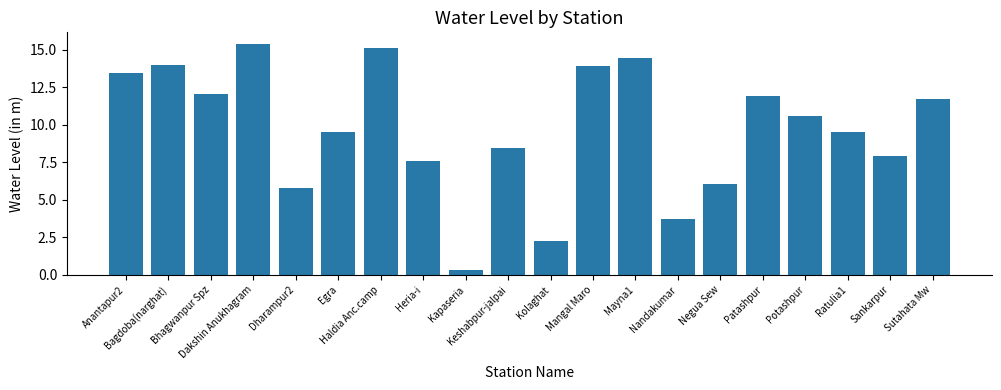

What is the label of the 2nd bar from the right?

Sankarpur